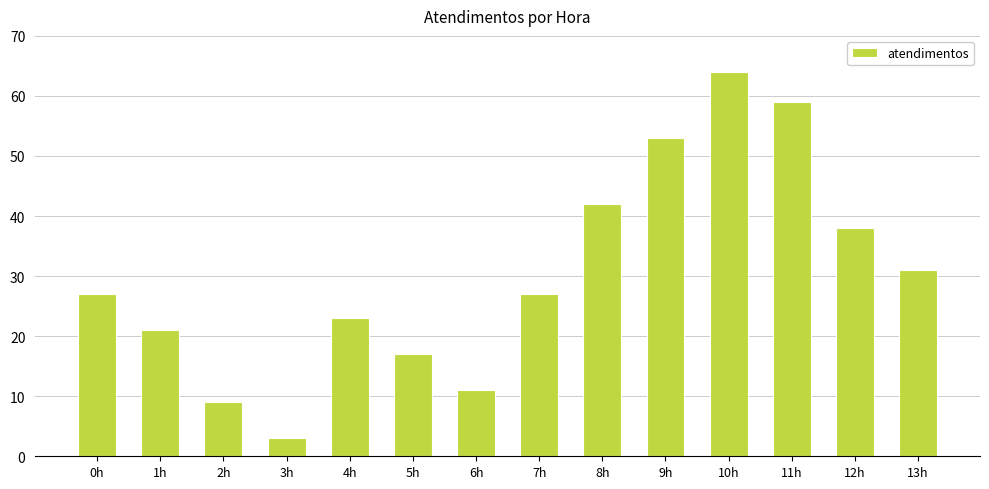

At which category does the chart reach its peak across all series?

10h